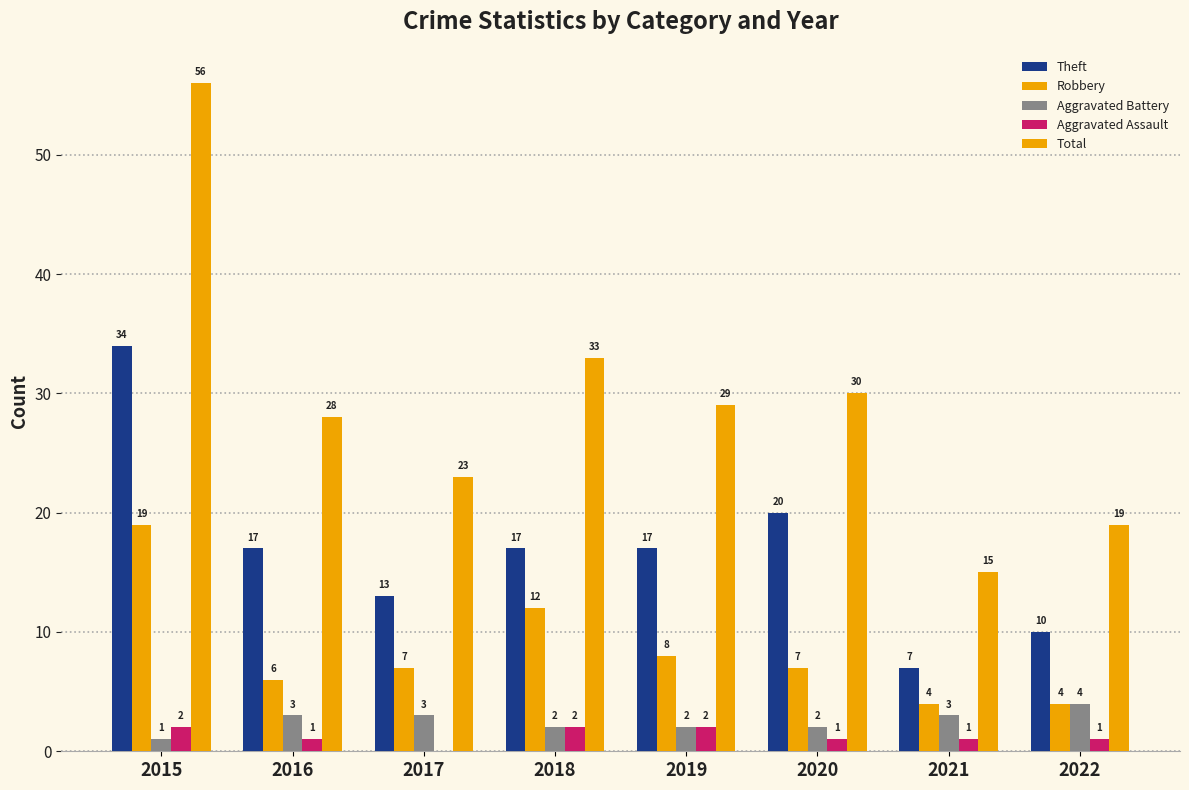

Which category has the lowest value in the Theft series?

2021